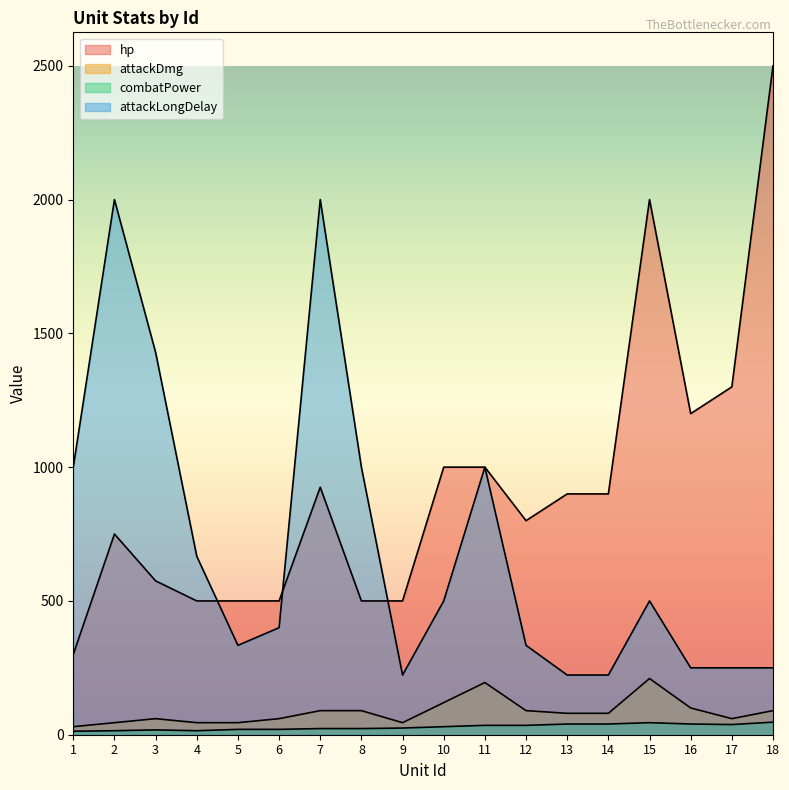

True or false: attackLongDelay and attackDmg cross at least once.

False